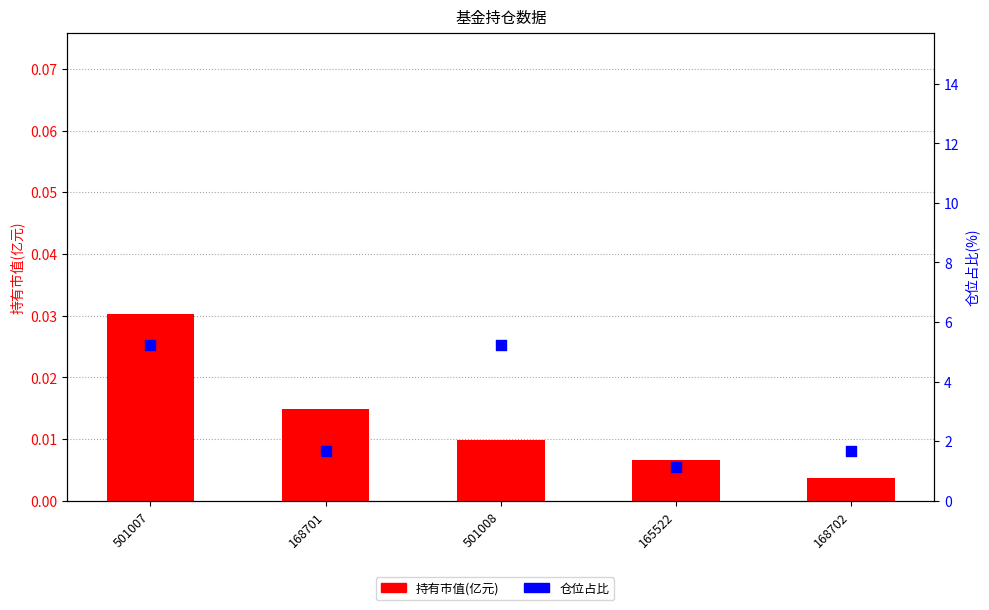

Which series contains the highest Y value?

仓位占比